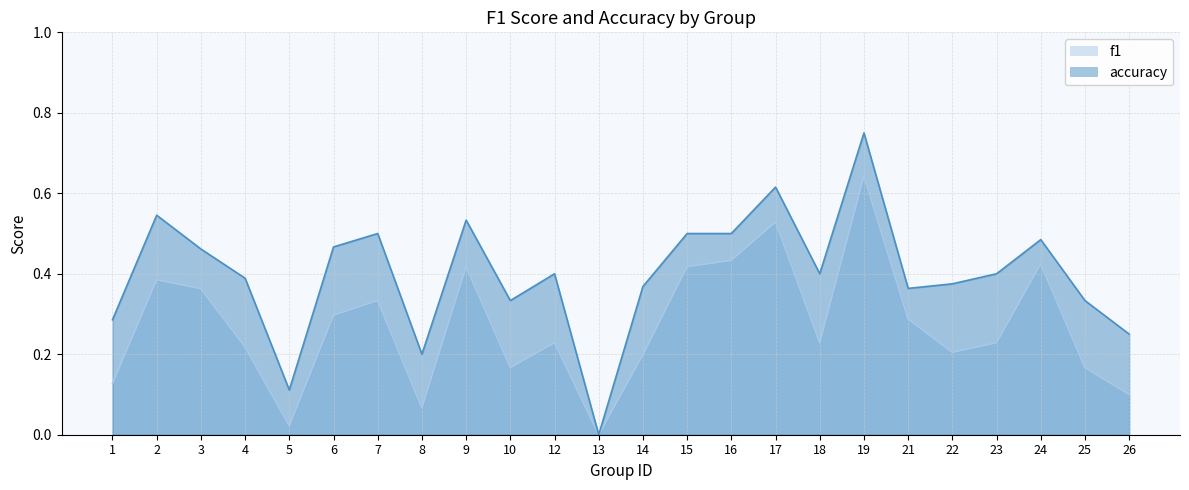

Reading left to right, what are all the values shown in this chart?

f1: 0.1	0.4	0.4	0.2	0.0	0.3	0.3	0.1	0.4	0.2	0.2	0.0	0.2	0.4	0.4	0.5	0.2	0.6	0.3	0.2	0.2	0.4	0.2	0.1
accuracy: 0.3	0.5	0.5	0.4	0.1	0.5	0.5	0.2	0.5	0.3	0.4	0.0	0.4	0.5	0.5	0.6	0.4	0.8	0.4	0.4	0.4	0.5	0.3	0.2